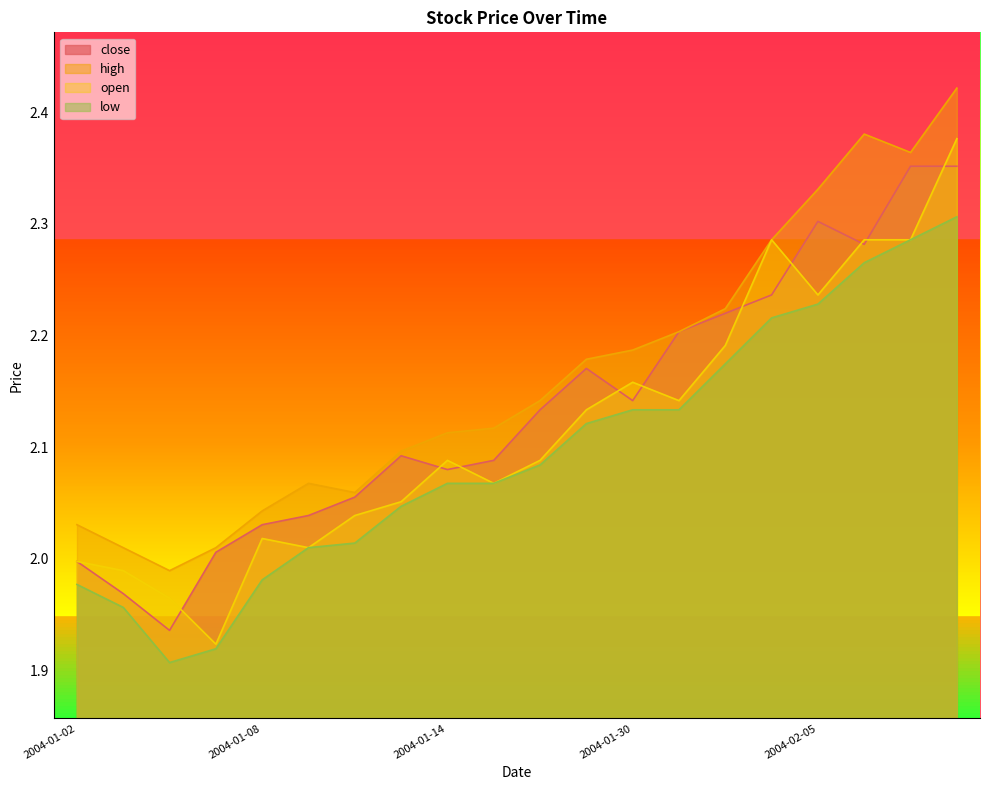

Reading left to right, what are all the values shown in this chart?

close: 2004-01-02=2.0	2004-01-05=2.0	2004-01-06=1.9	2004-01-07=2.0	2004-01-08=2.0	2004-01-09=2.0	2004-01-12=2.1	2004-01-13=2.1	2004-01-14=2.1	2004-01-15=2.1	2004-01-16=2.1	2004-01-29=2.2	2004-01-30=2.1	2004-02-02=2.2	2004-02-03=2.2	2004-02-04=2.2	2004-02-05=2.3	2004-02-06=2.3	2004-02-09=2.4	2004-02-10=2.4
high: 2004-01-02=2.0	2004-01-05=2.0	2004-01-06=2.0	2004-01-07=2.0	2004-01-08=2.0	2004-01-09=2.1	2004-01-12=2.1	2004-01-13=2.1	2004-01-14=2.1	2004-01-15=2.1	2004-01-16=2.1	2004-01-29=2.2	2004-01-30=2.2	2004-02-02=2.2	2004-02-03=2.2	2004-02-04=2.3	2004-02-05=2.3	2004-02-06=2.4	2004-02-09=2.4	2004-02-10=2.4
open: 2004-01-02=2.0	2004-01-05=2.0	2004-01-06=2.0	2004-01-07=1.9	2004-01-08=2.0	2004-01-09=2.0	2004-01-12=2.0	2004-01-13=2.1	2004-01-14=2.1	2004-01-15=2.1	2004-01-16=2.1	2004-01-29=2.1	2004-01-30=2.2	2004-02-02=2.1	2004-02-03=2.2	2004-02-04=2.3	2004-02-05=2.2	2004-02-06=2.3	2004-02-09=2.3	2004-02-10=2.4
low: 2004-01-02=2.0	2004-01-05=2.0	2004-01-06=1.9	2004-01-07=1.9	2004-01-08=2.0	2004-01-09=2.0	2004-01-12=2.0	2004-01-13=2.0	2004-01-14=2.1	2004-01-15=2.1	2004-01-16=2.1	2004-01-29=2.1	2004-01-30=2.1	2004-02-02=2.1	2004-02-03=2.2	2004-02-04=2.2	2004-02-05=2.2	2004-02-06=2.3	2004-02-09=2.3	2004-02-10=2.3